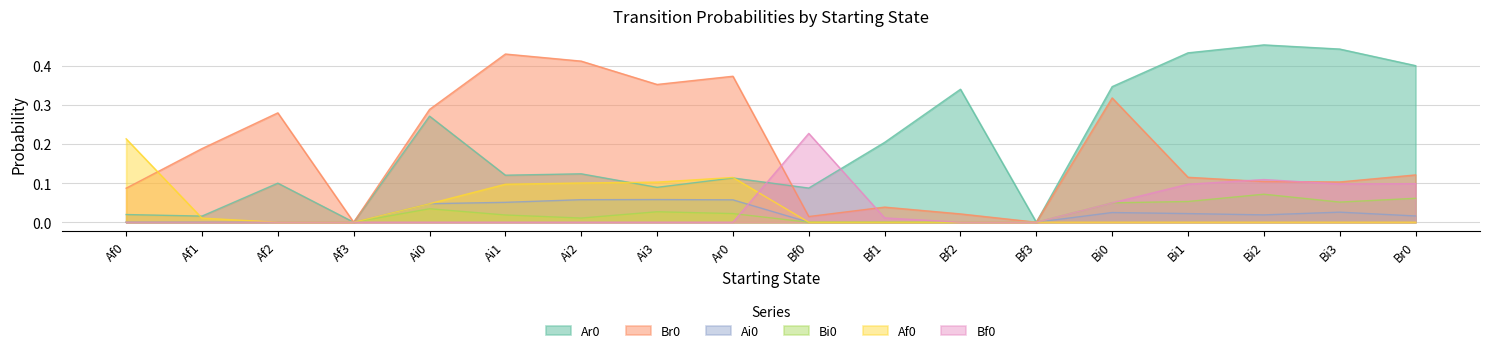

Reading right to left, what are all the values shown in this chart?

Ar0: Br0=0.4	Bi3=0.4	Bi2=0.5	Bi1=0.4	Bi0=0.3	Bf3=0.0	Bf2=0.3	Bf1=0.2	Bf0=0.1	Ar0=0.1	Ai3=0.1	Ai2=0.1	Ai1=0.1	Ai0=0.3	Af3=0.0	Af2=0.1	Af1=0.0	Af0=0.0
Br0: Br0=0.1	Bi3=0.1	Bi2=0.1	Bi1=0.1	Bi0=0.3	Bf3=0.0	Bf2=0.0	Bf1=0.0	Bf0=0.0	Ar0=0.4	Ai3=0.4	Ai2=0.4	Ai1=0.4	Ai0=0.3	Af3=0.0	Af2=0.3	Af1=0.2	Af0=0.1
Ai0: Br0=0.0	Bi3=0.0	Bi2=0.0	Bi1=0.0	Bi0=0.0	Bf3=0.0	Bf2=0.0	Bf1=0.0	Bf0=0.0	Ar0=0.1	Ai3=0.1	Ai2=0.1	Ai1=0.1	Ai0=0.0	Af3=0.0	Af2=0.0	Af1=0.0	Af0=0.0
Bi0: Br0=0.1	Bi3=0.1	Bi2=0.1	Bi1=0.1	Bi0=0.0	Bf3=0.0	Bf2=0.0	Bf1=0.0	Bf0=0.0	Ar0=0.0	Ai3=0.0	Ai2=0.0	Ai1=0.0	Ai0=0.0	Af3=0.0	Af2=0.0	Af1=0.0	Af0=0.0
Af0: Br0=0.0	Bi3=0.0	Bi2=0.0	Bi1=0.0	Bi0=0.0	Bf3=0.0	Bf2=0.0	Bf1=0.0	Bf0=0.0	Ar0=0.1	Ai3=0.1	Ai2=0.1	Ai1=0.1	Ai0=0.0	Af3=0.0	Af2=0.0	Af1=0.0	Af0=0.2
Bf0: Br0=0.1	Bi3=0.1	Bi2=0.1	Bi1=0.1	Bi0=0.0	Bf3=0.0	Bf2=0.0	Bf1=0.0	Bf0=0.2	Ar0=0.0	Ai3=0.0	Ai2=0.0	Ai1=0.0	Ai0=0.0	Af3=0.0	Af2=0.0	Af1=0.0	Af0=0.0